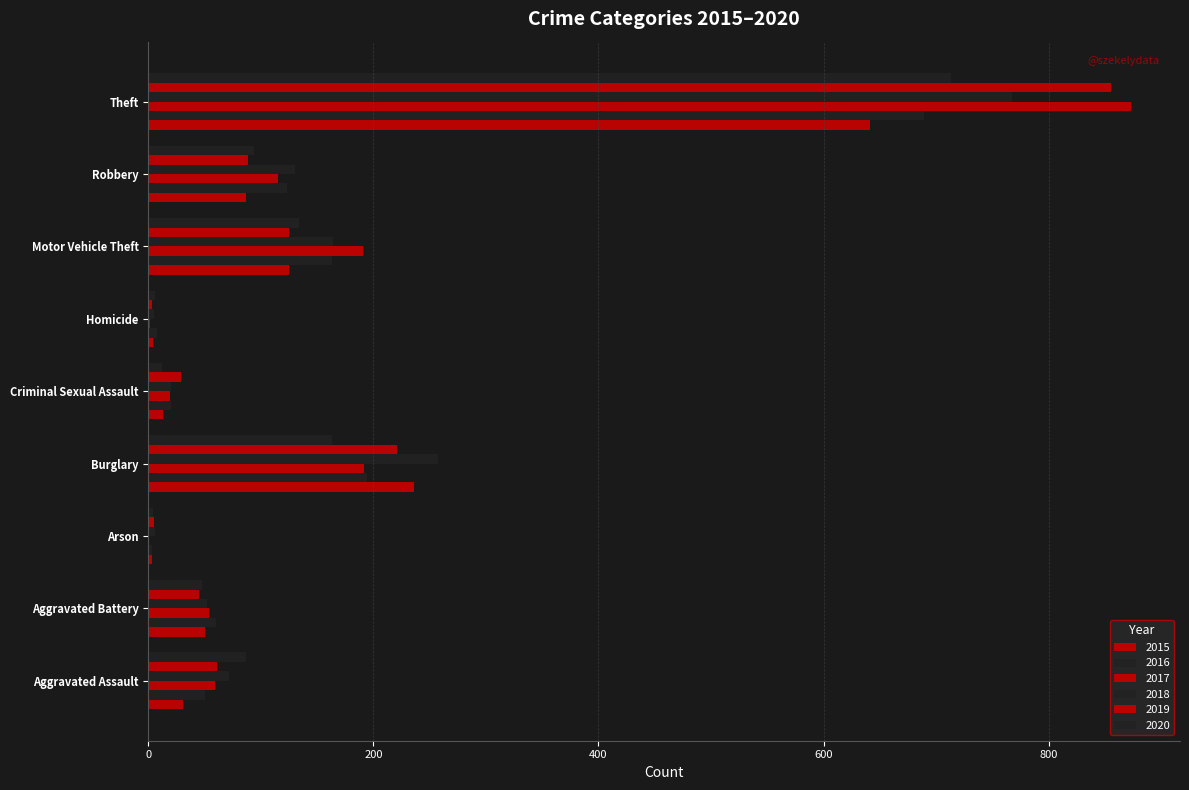

At which category is the sum across all series the highest?

Theft